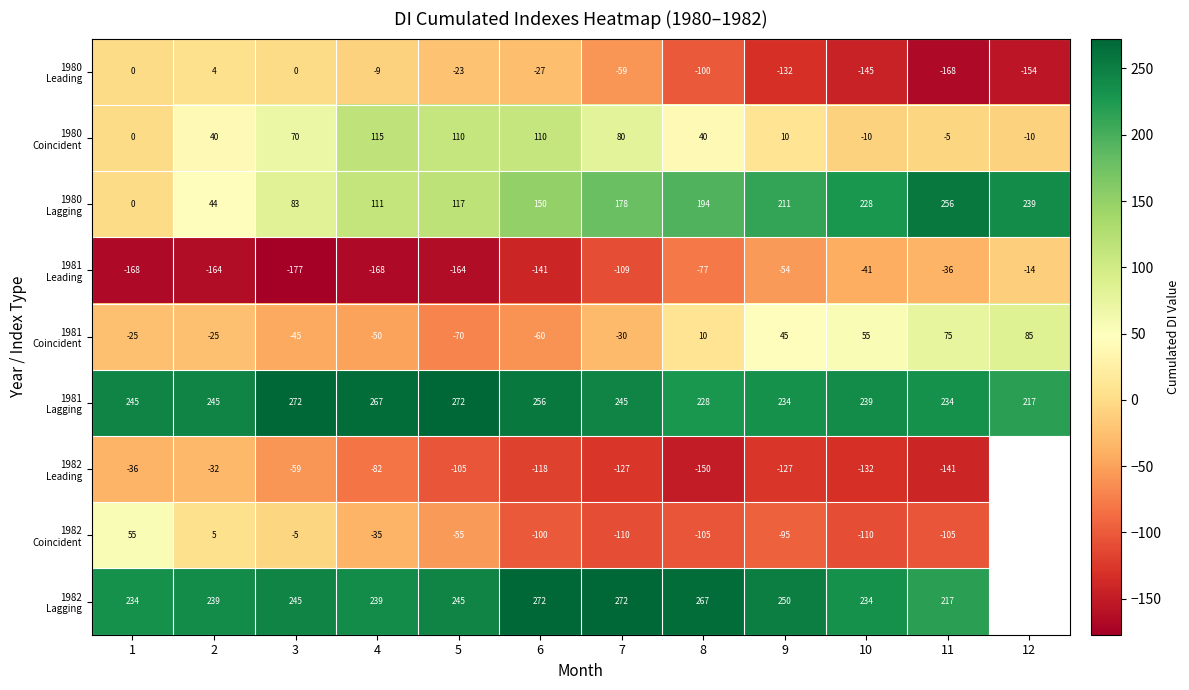

What is the difference between the highest and lowest values at 6?

413